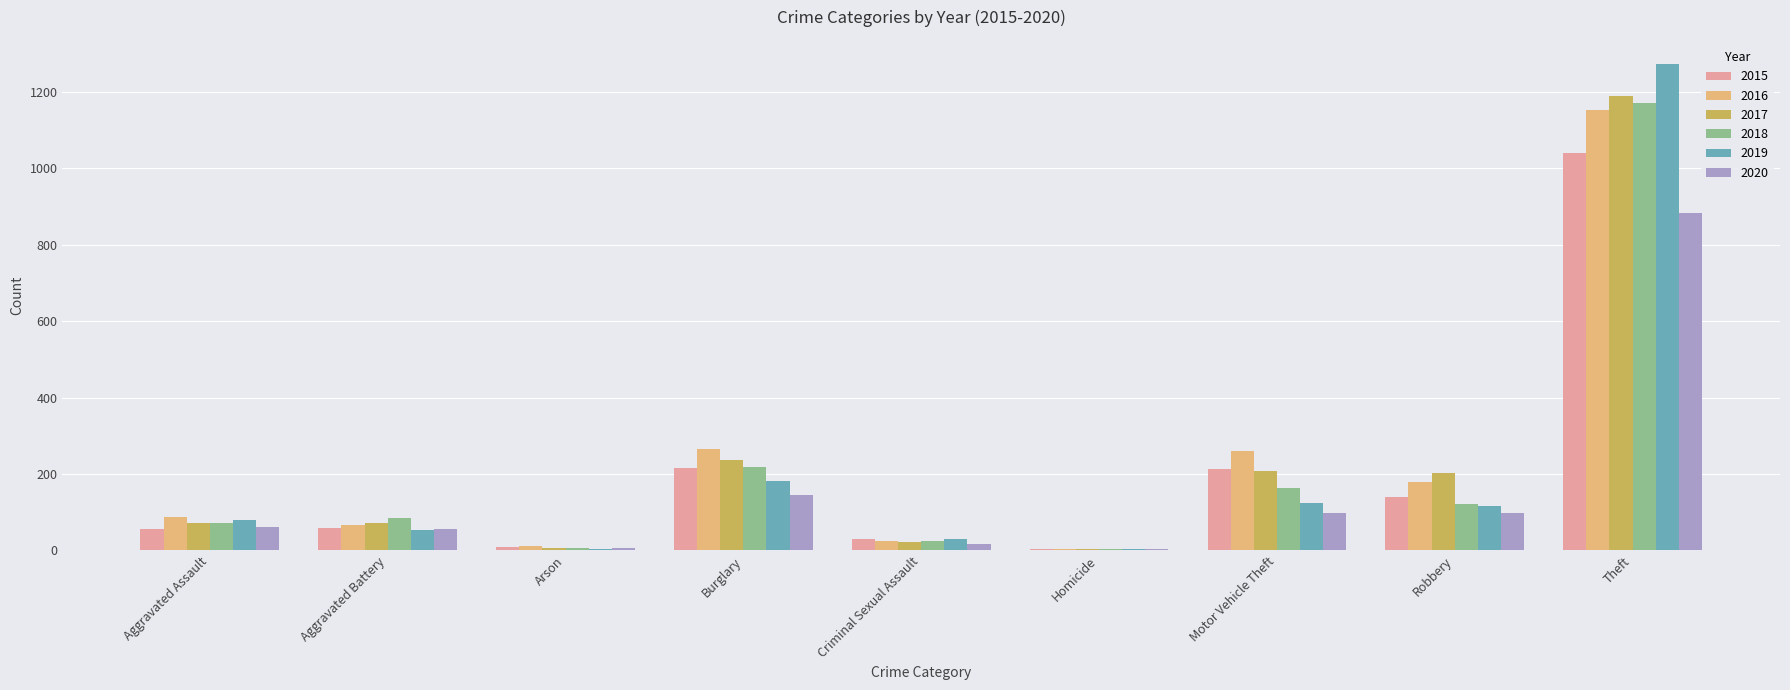

What is the sum of the 2019 values at Aggravated Battery and Criminal Sexual Assault?

84